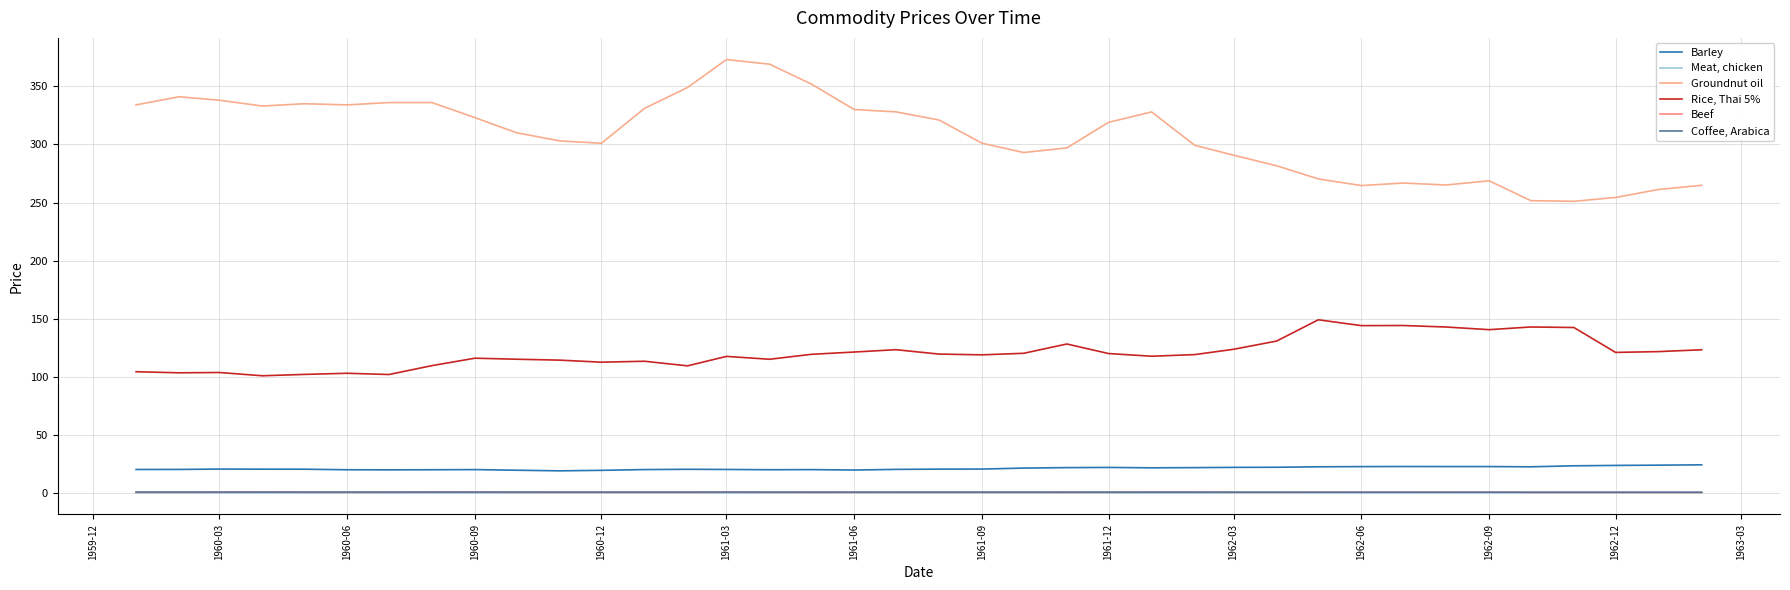

How many categories are shown in the chart?

38